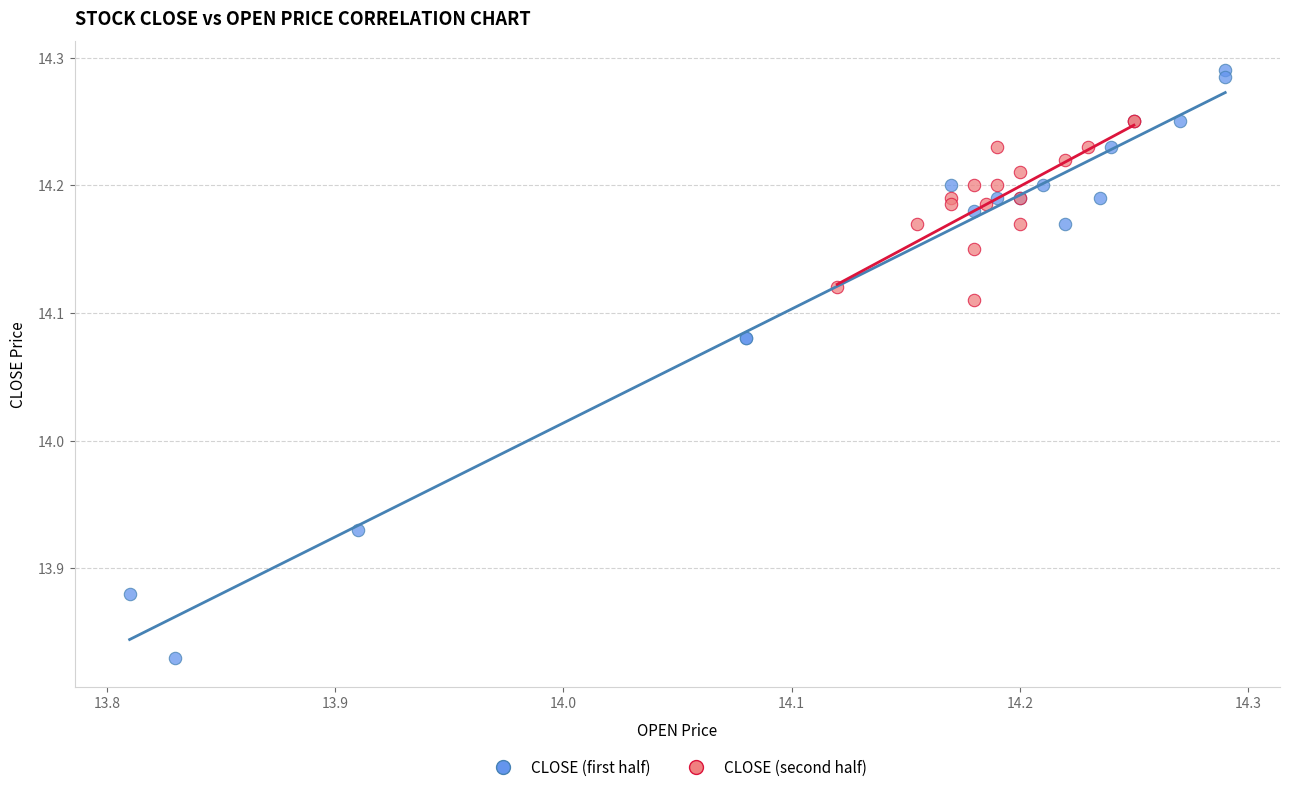

Which series has the widest spread of Y values?

CLOSE (first half)